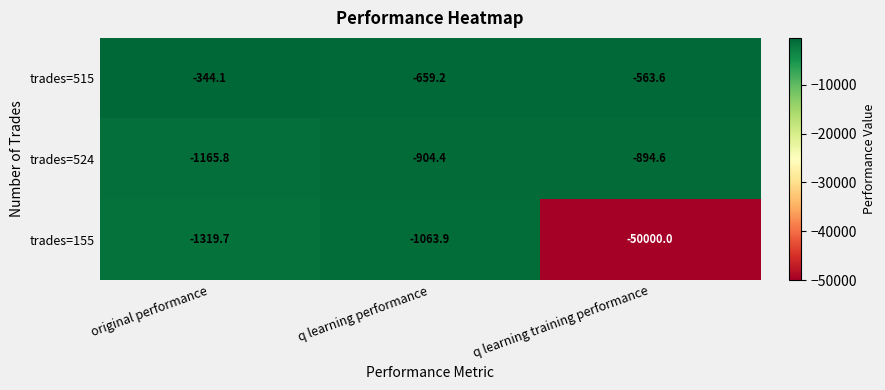

Reading right to left, list all the values displayed in this chart.

trades=515: -563.6	-659.2	-344.1
trades=524: -894.6	-904.4	-1165.8
trades=155: -50000.0	-1063.9	-1319.7